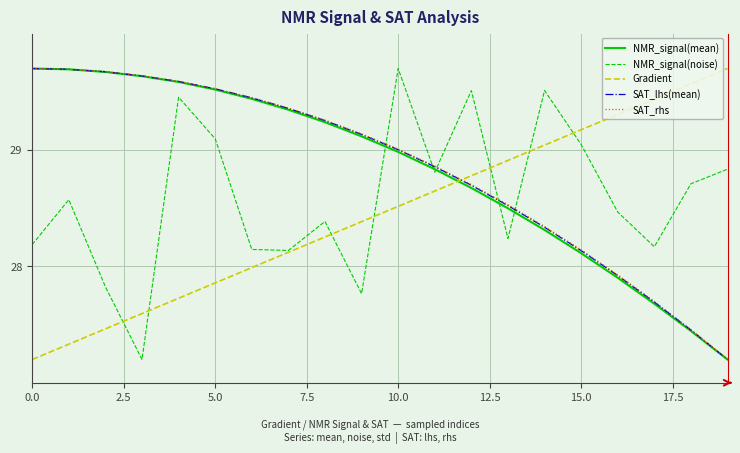

Which series ends up on top after the final intersection of NMR_signal(mean) and Gradient?

Gradient